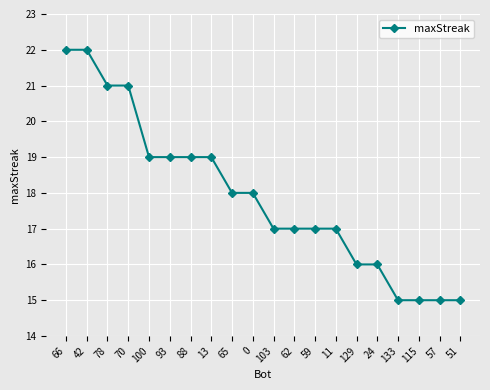

What is the difference between the maximum and minimum values?

7